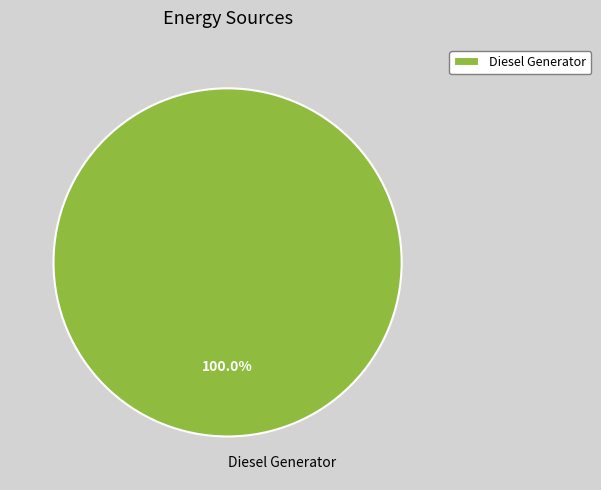

What is the majority slice?

Diesel Generator